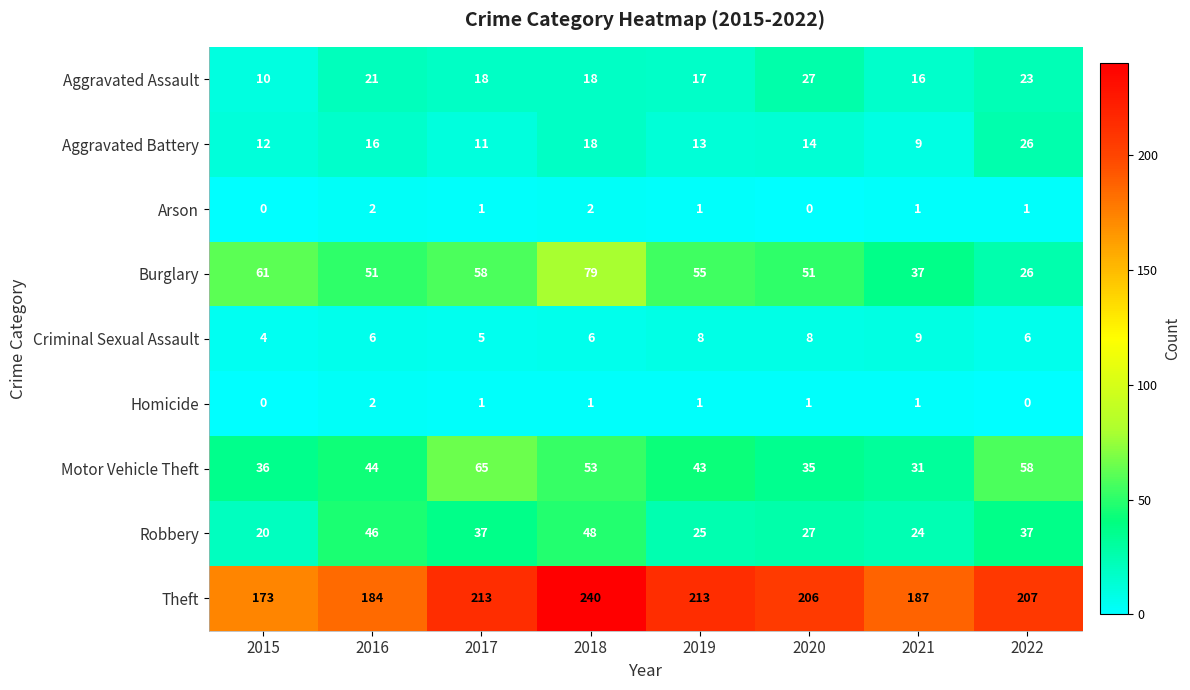

At which label does Motor Vehicle Theft reach its peak?

2017